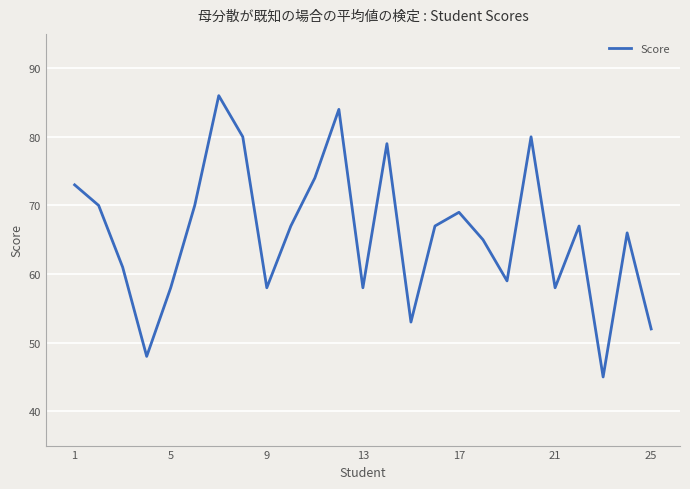

What is the maximum value shown in the chart?

86